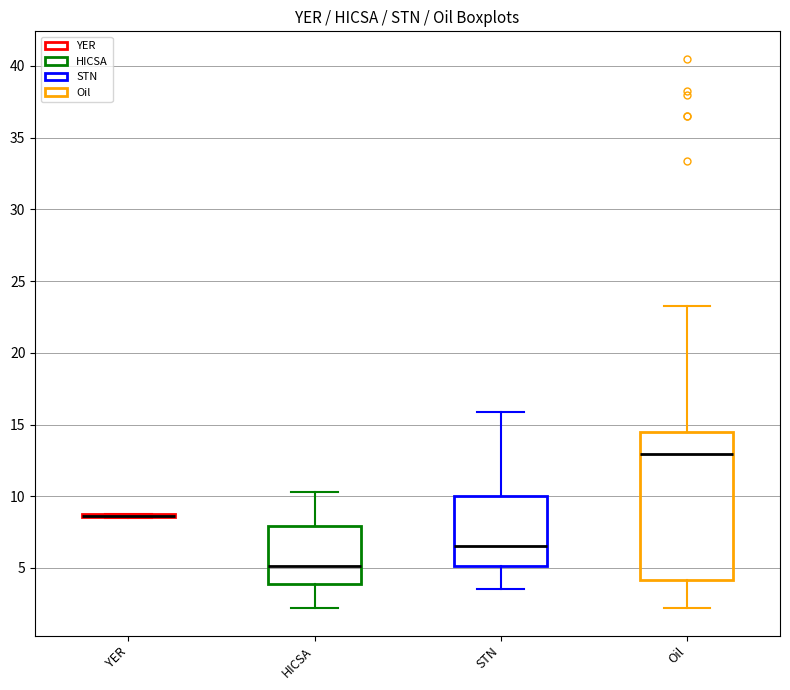

Reading left to right, transcribe this box plot: for each box, give where its median line is, the range the box spans, and where its two whiskers end, as read against the y-axis. The values are not printed on the chart, so give them approximately, as read against the axis.

YER: box collapsed to a line at 8.5, whiskers 8.5 to 9.0
HICSA: median 5.0, box 4.0 to 8.0, whiskers 2.0 to 10.5
STN: median 6.5, box 5.0 to 10.0, whiskers 3.5 to 16.0
Oil: median 13.0, box 4.0 to 14.5, whiskers 2.0 to 23.5